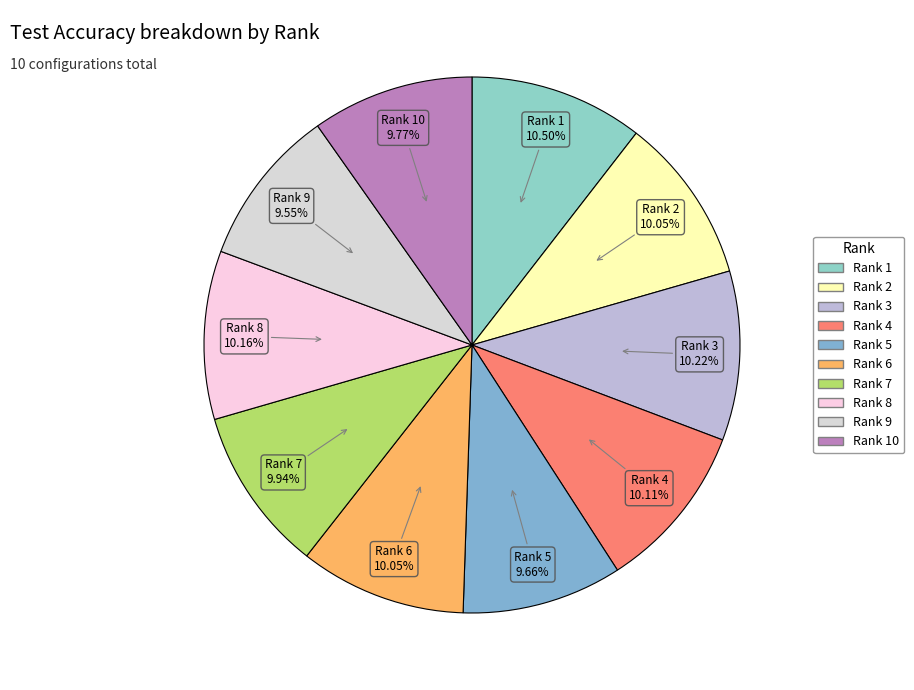

Does any single category account for the majority?

No